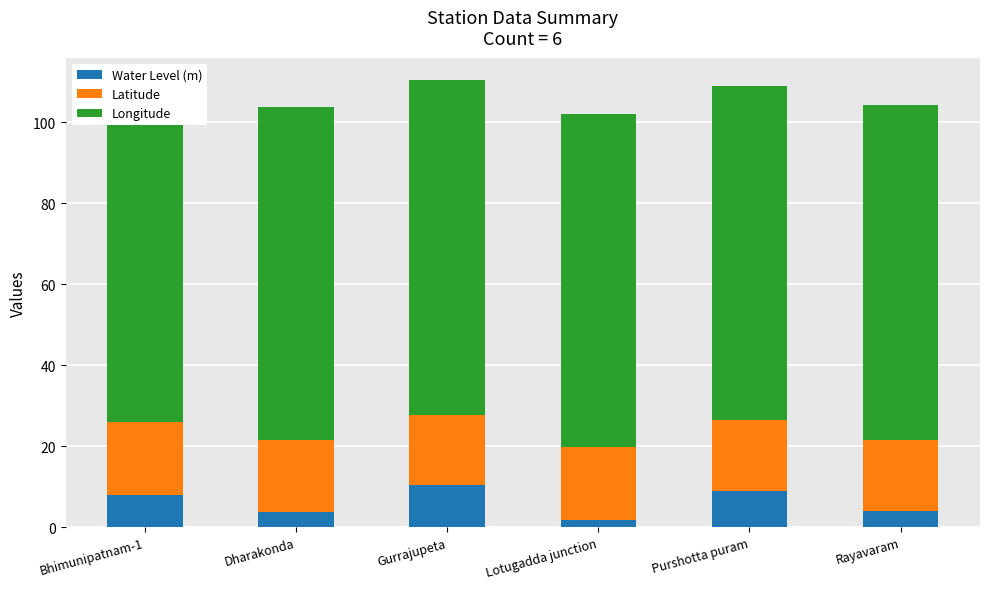

Reading right to left, what are all the values shown in this chart?

Water Level (m): 4.0	8.9	1.8	10.3	3.7	8.1
Latitude: 17.5	17.5	17.9	17.4	17.9	17.9
Longitude: 82.8	82.7	82.4	82.8	82.1	83.4